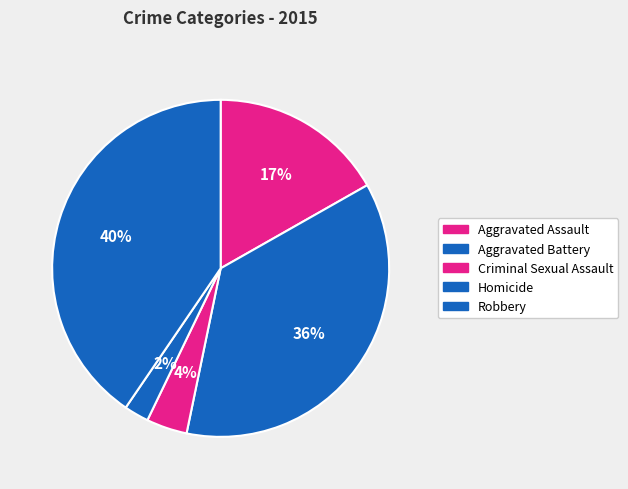

The Robbery slice represents 34% of the pie. True or false?

False